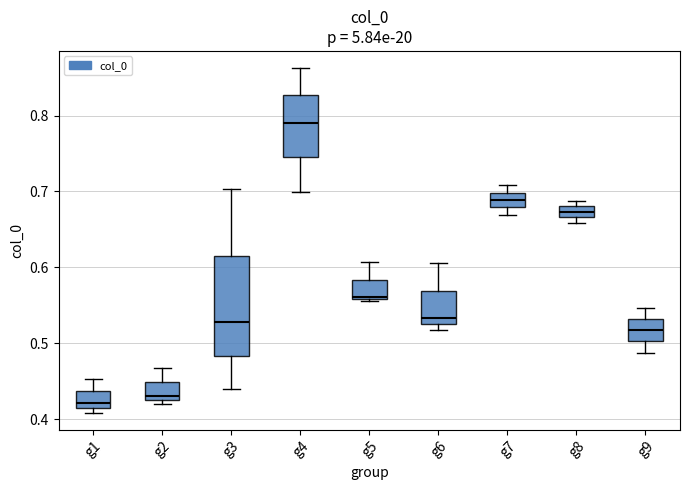

Where is the lower edge of the box for g5 on the y-axis? The values are not printed on the chart, so give them approximately, as read against the axis.

0.56